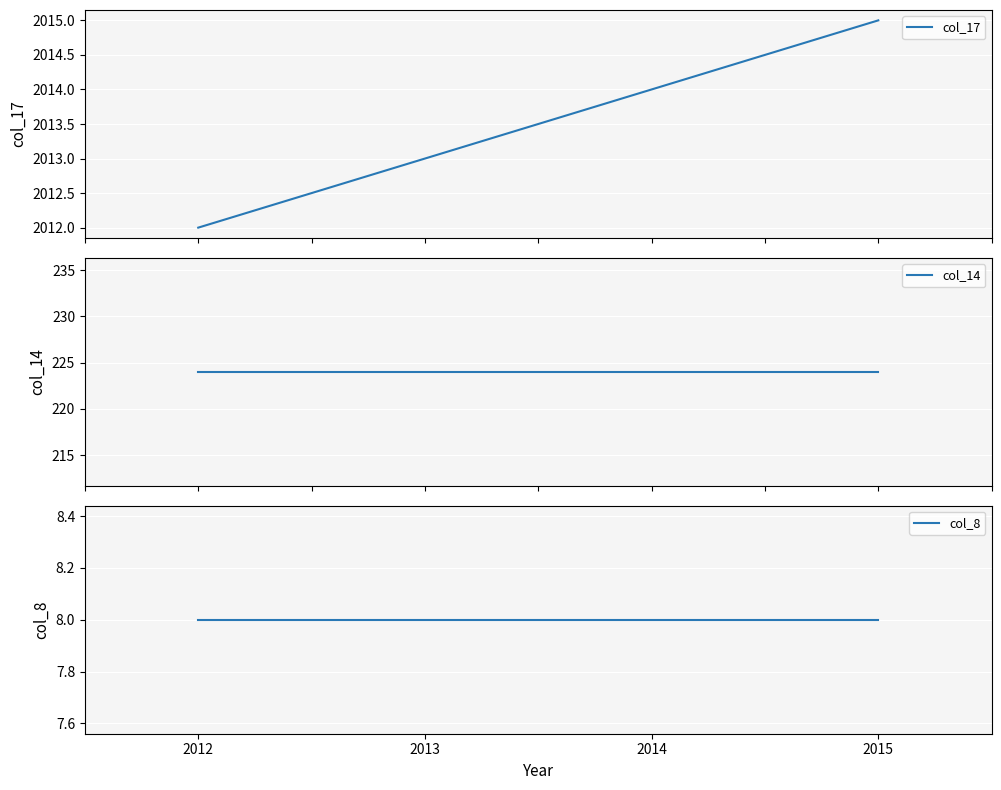

Is it true that col_14 equals 224 at 2012?

True